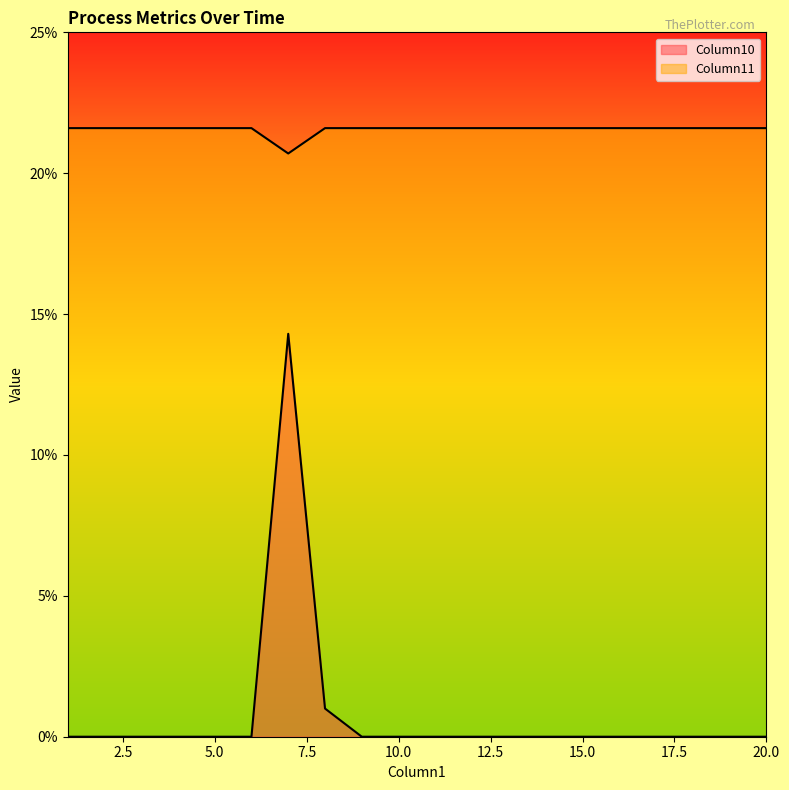

What are all the series names shown in the legend?

Column10, Column11